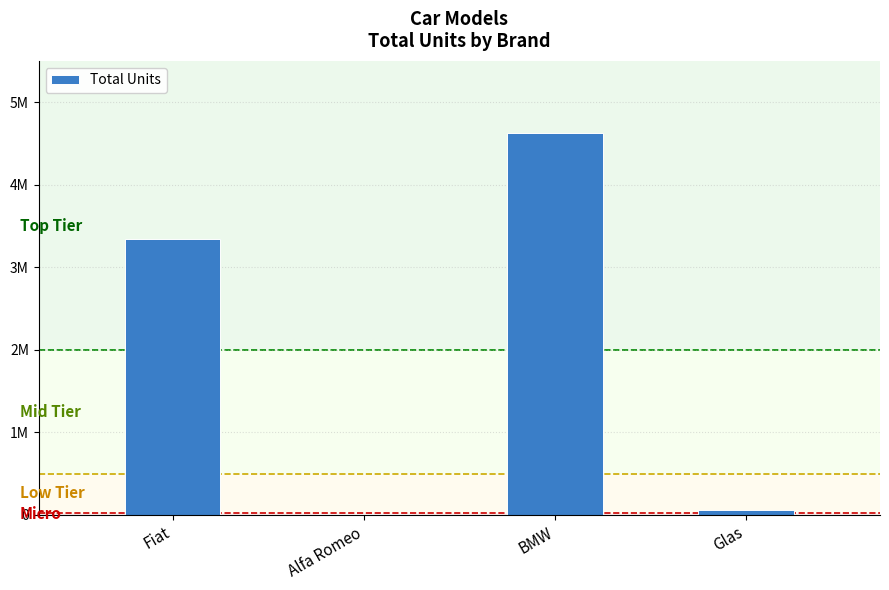

Reading left to right, transcribe all the data shown in this chart.

Fiat=3340350	Alfa Romeo=15378	BMW=4621843	Glas=61129